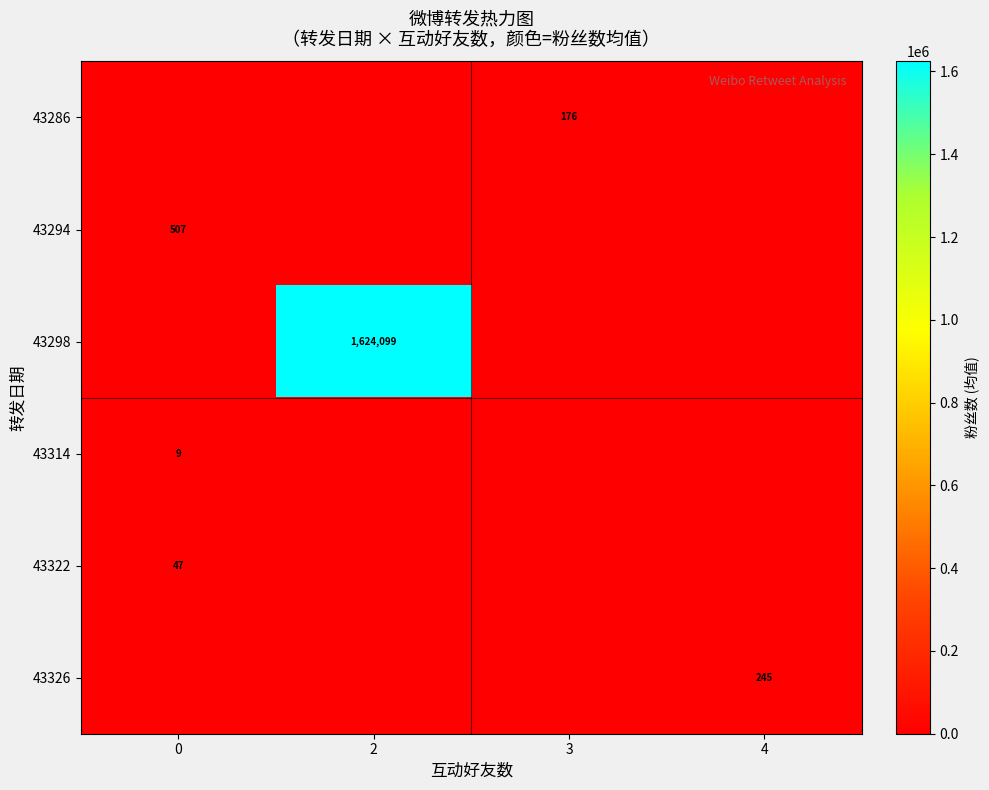

Which has a higher value, 0 or 3?

3